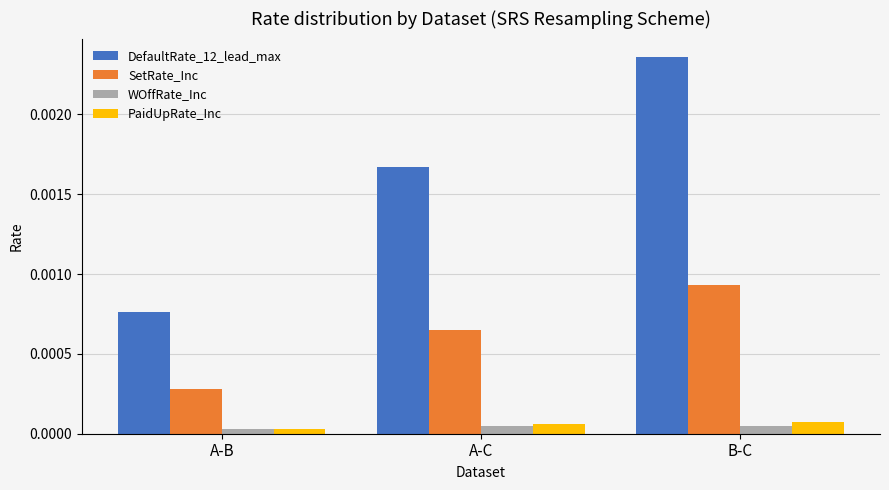

Are the bars grouped side by side (vs. stacked)?

Yes